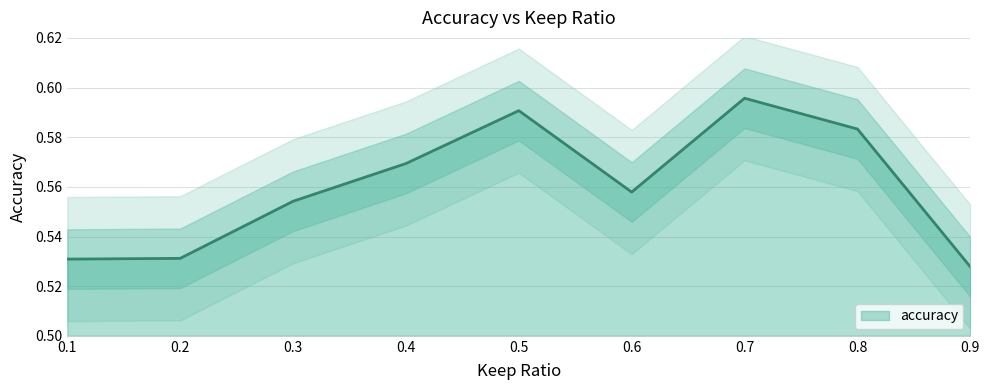

Count the values in the range 0 to 1.

9